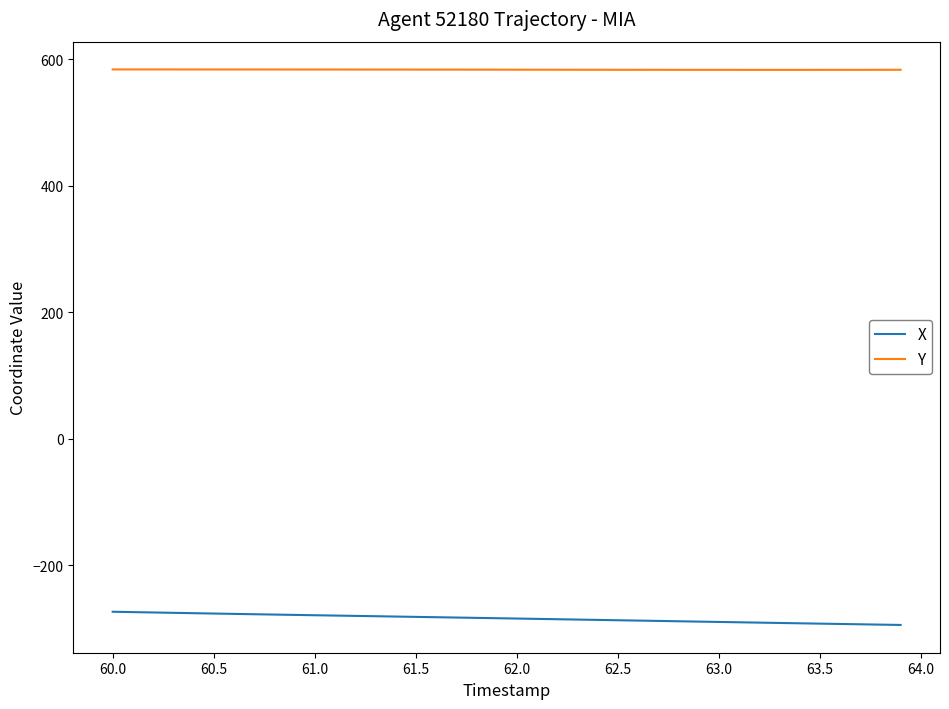

What are all the series names shown in the legend?

X, Y